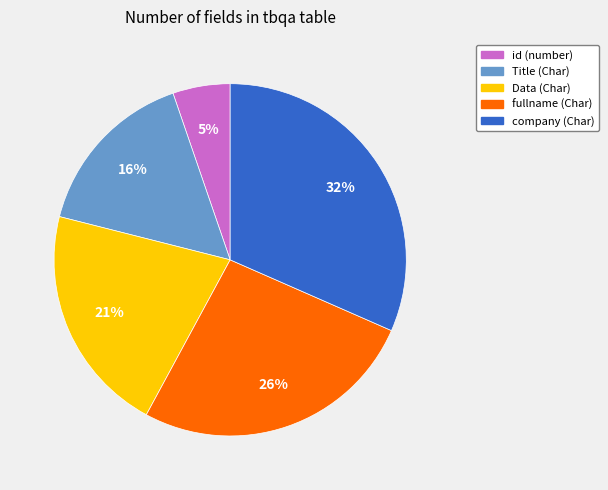

To the nearest percent, what is the average slice percentage?

20%